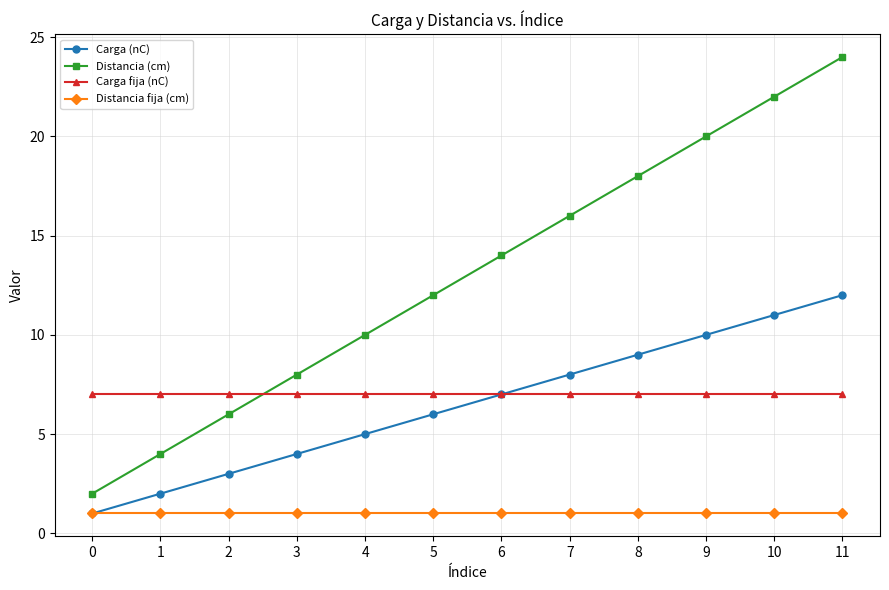

True or false: Distancia fija (cm) and Carga fija (nC) cross at least once.

False